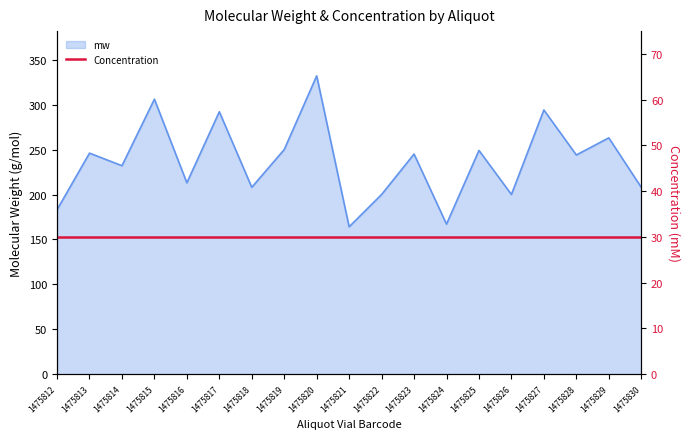

List the labels in order of value, smallest first.

1475821, 1475824, 1475812, 1475822, 1475826, 1475818, 1475830, 1475816, 1475814, 1475828, 1475823, 1475813, 1475825, 1475819, 1475829, 1475817, 1475827, 1475815, 1475820